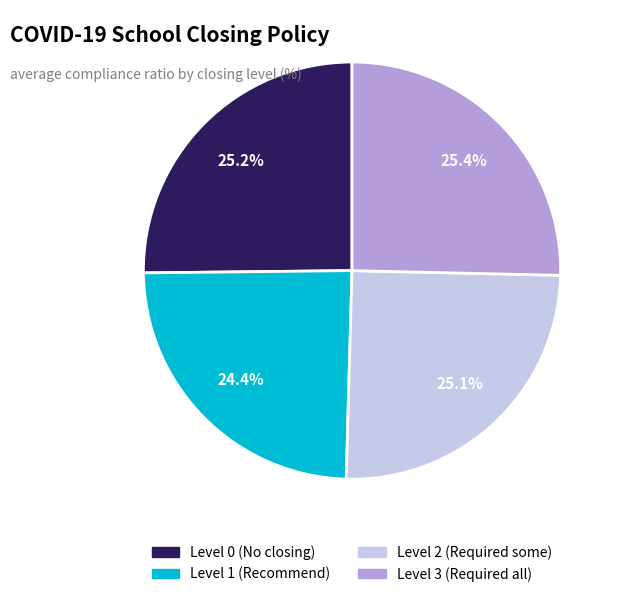

Is there any slice that represents more than half of the pie?

No